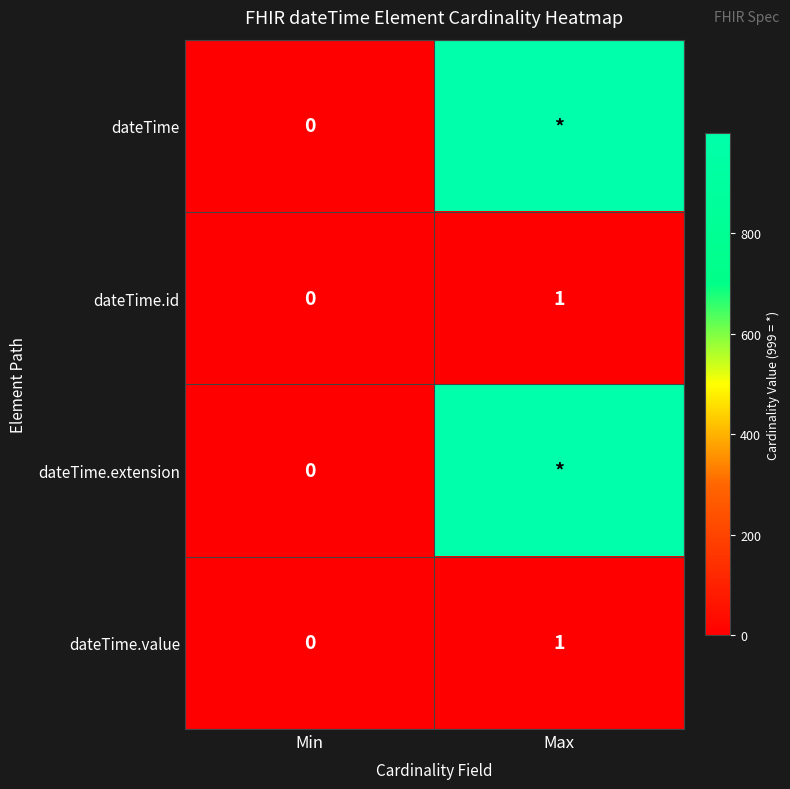

The dateTime.value series shows 1 at Max. True or false?

True